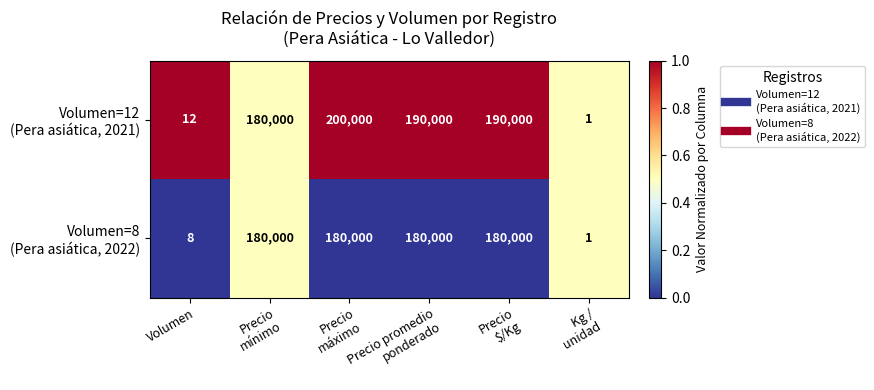

At how many categories does at least one series exceed 108057?

4